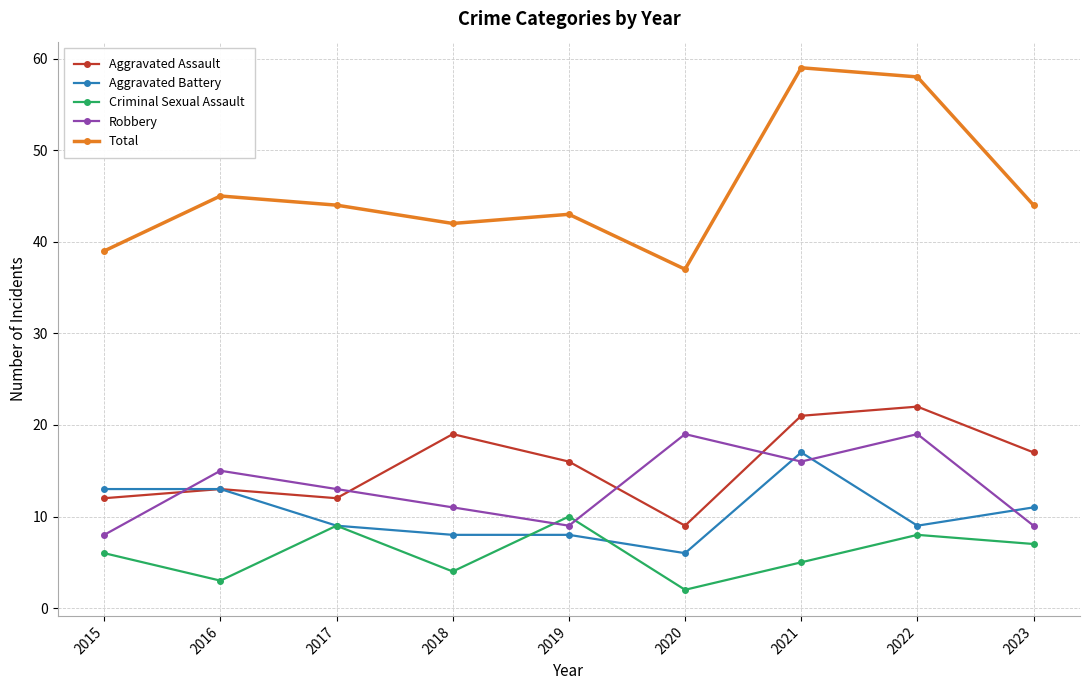

True or false: Criminal Sexual Assault has more than 0 points higher than both neighbors.

True